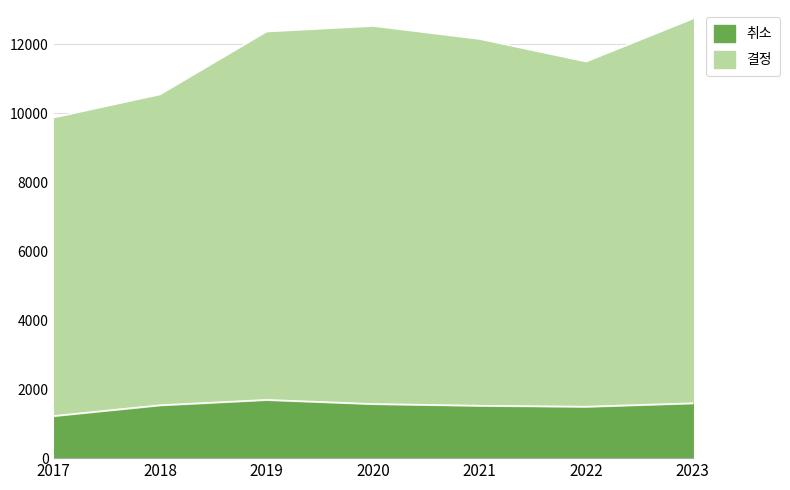

List the series in order of their overall mean, highest first.

결정, 취소